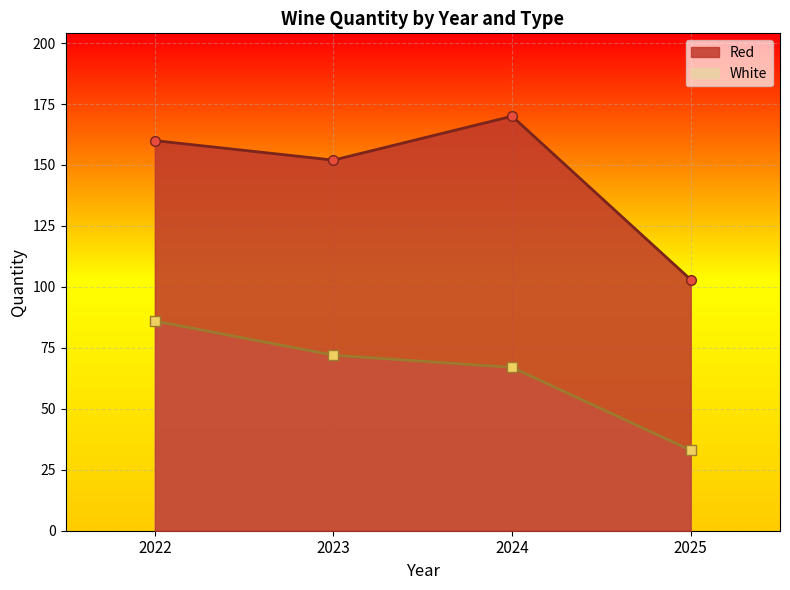

List the labels in order of Red value, largest first.

2024, 2022, 2023, 2025